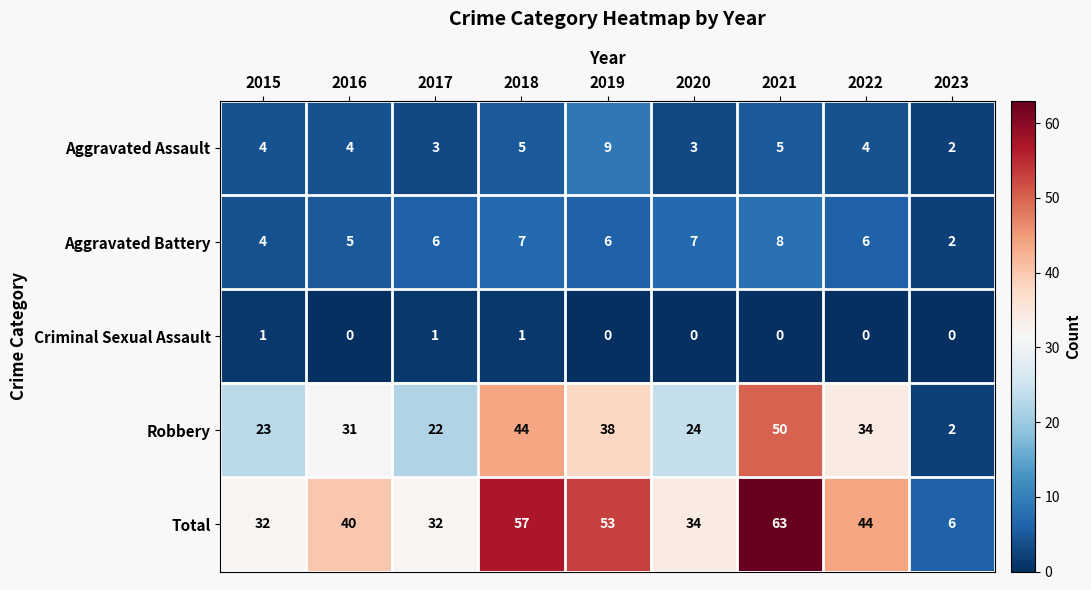

Which series changed the most between 2020 and 2021?

Total